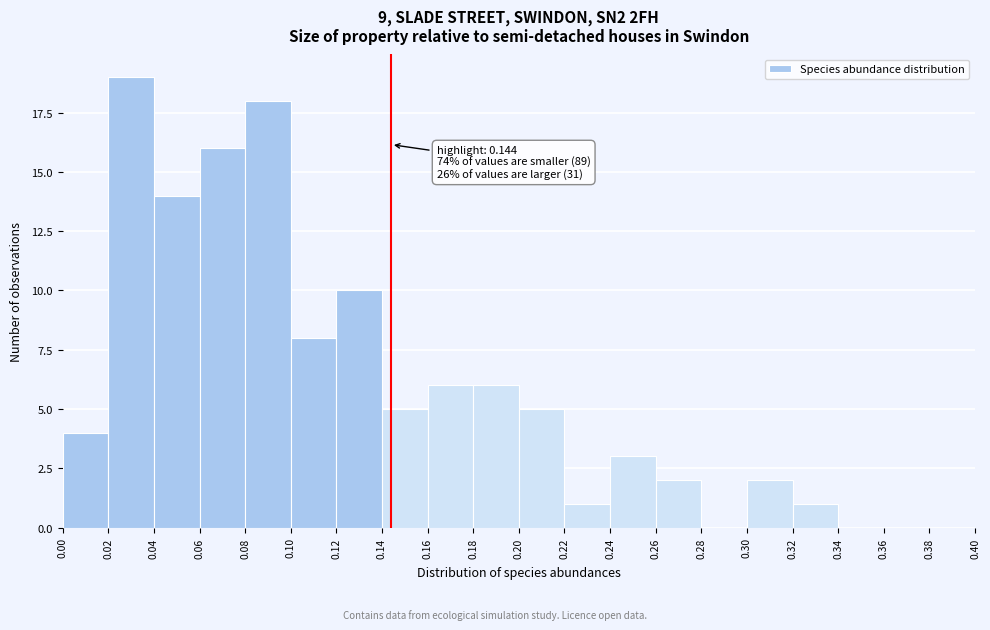

Over which range of the x-axis is the bar tallest?

0.02 to 0.04